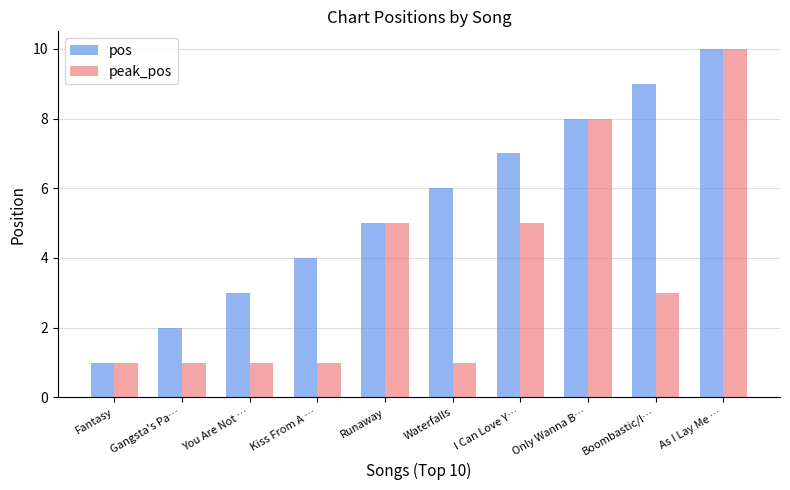

How many groups of bars are there?

10